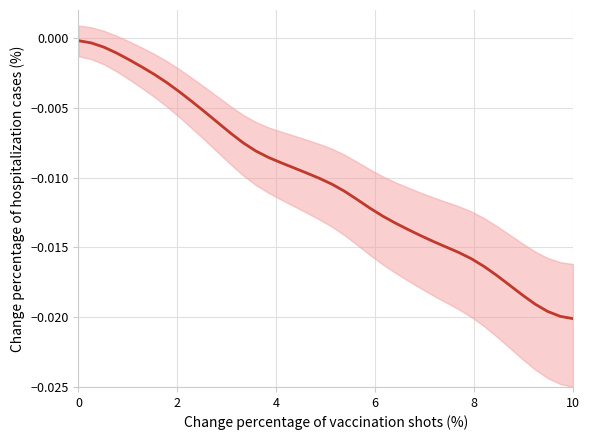

The value at 8 is -0.0. True or false?

False